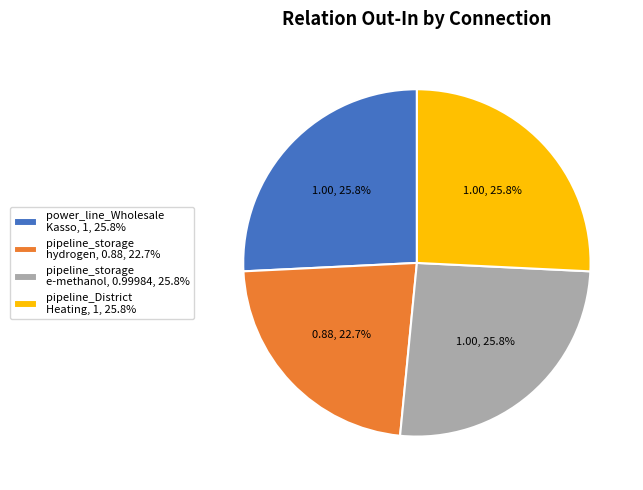

Which category has the smallest portion of the pie?

pipeline_storage hydrogen, 0.88, 22.7%